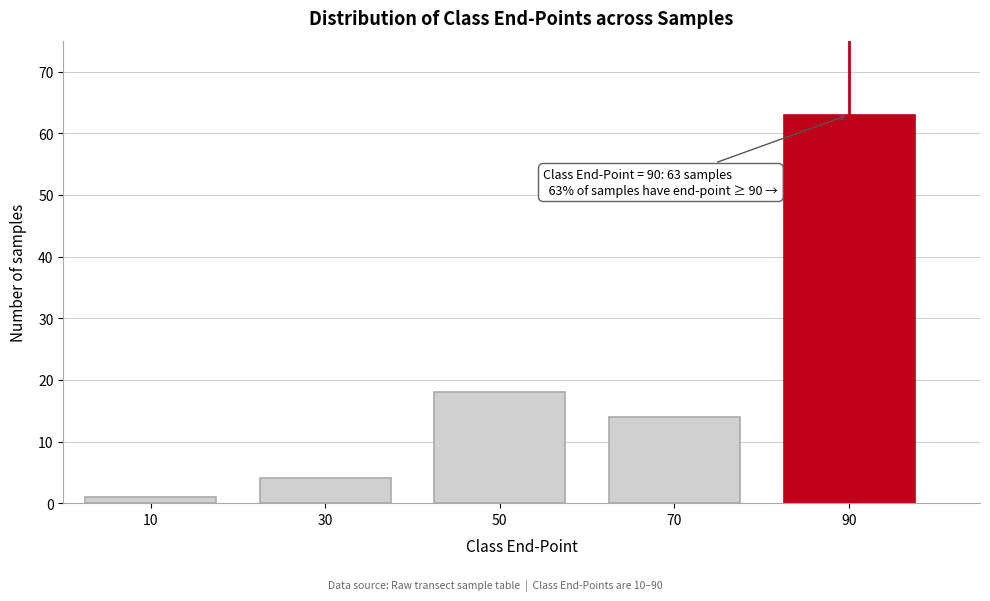

Reading right to left, extract all data points from this chart.

90=63	70=14	50=18	30=4	10=1